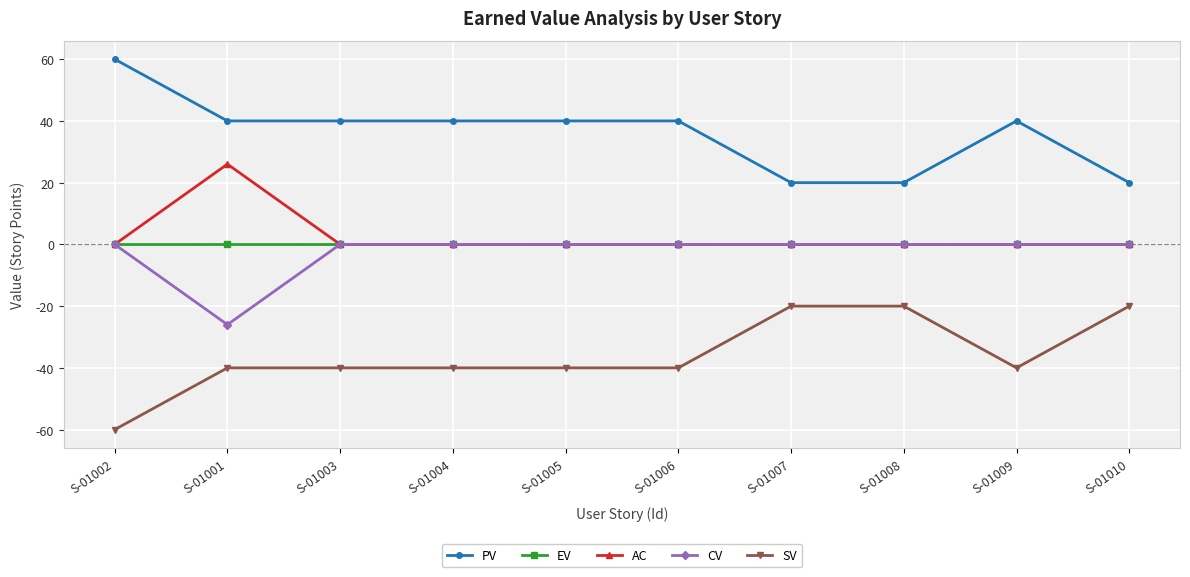

Is this an area chart (filled region under the line)?

No